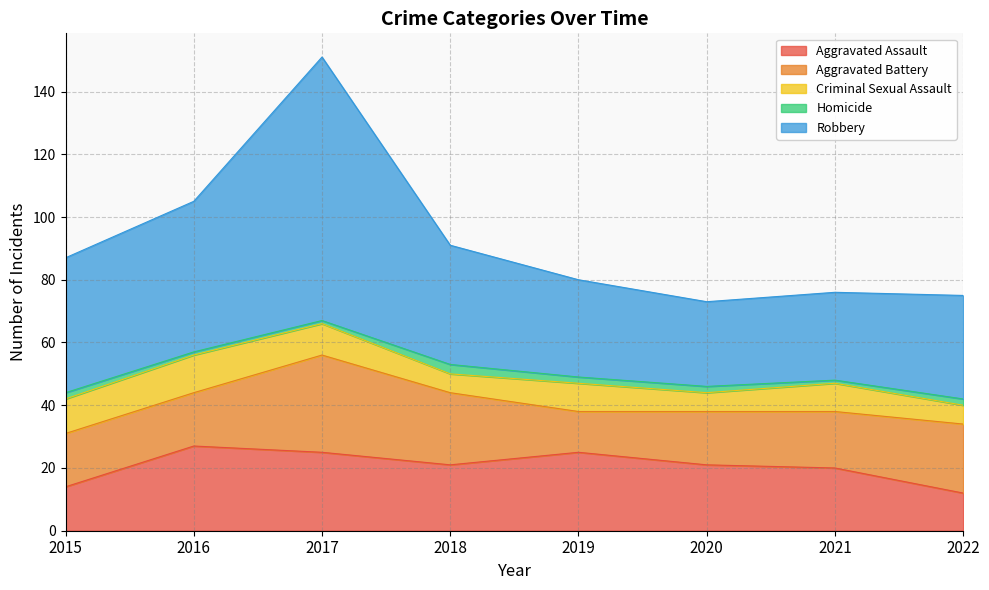

How many interior local valleys does the Homicide series have?

1